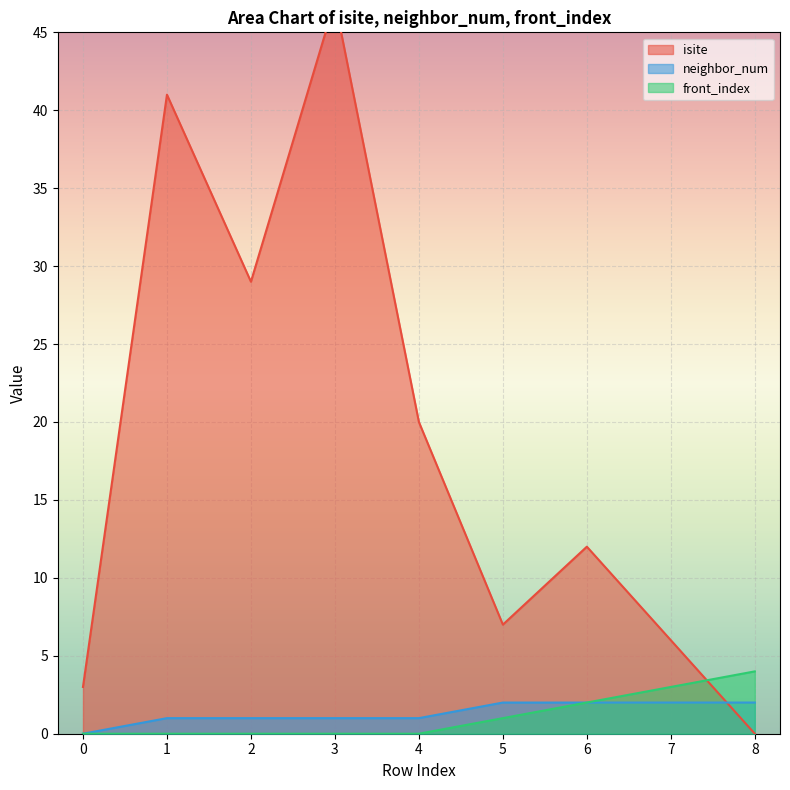

Is it true that front_index equals 1 at 6?

False